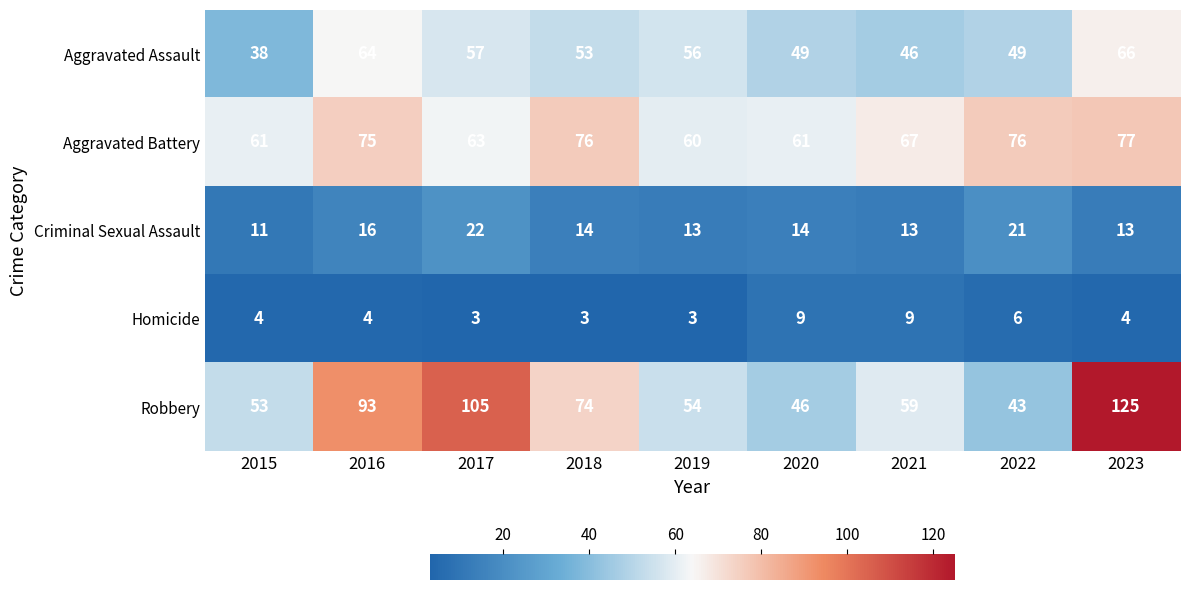

Rank the series at 2015 from lowest to highest value.

Homicide, Criminal Sexual Assault, Aggravated Assault, Robbery, Aggravated Battery